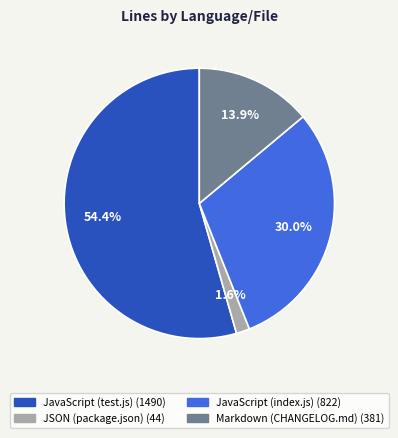

Between Markdown (CHANGELOG.md) and JSON (package.json), which is larger?

Markdown (CHANGELOG.md)